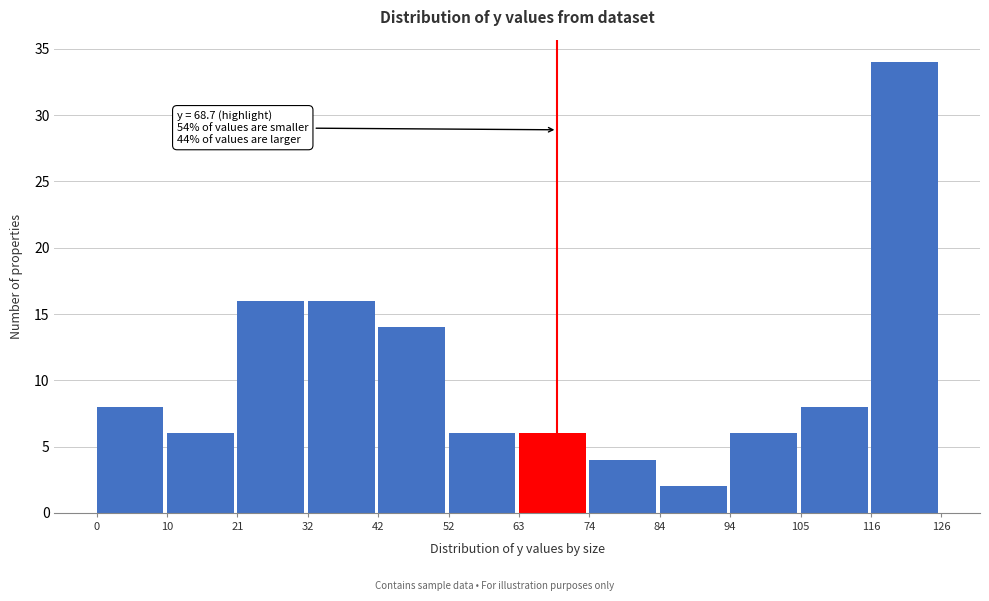

Which range on the x-axis has the tallest bar?

116 to 126